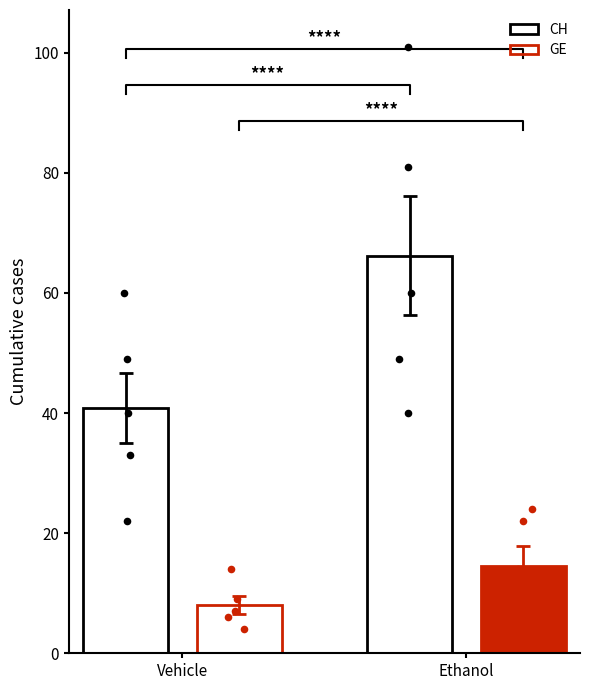

Which series has the widest spread of Y values?

CH